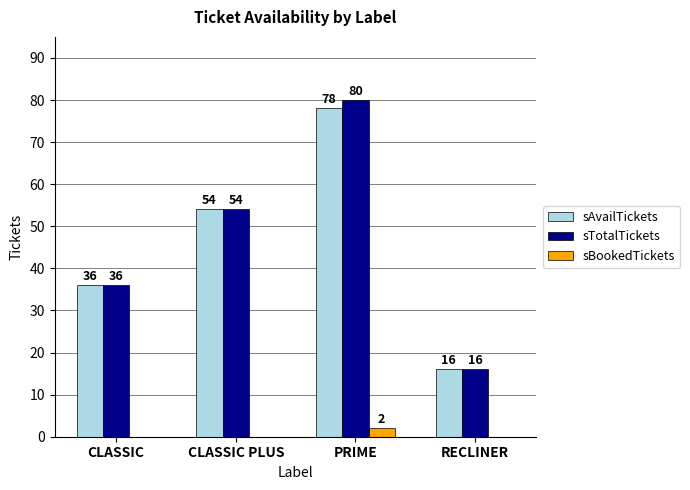

The sTotalTickets series shows 80 at PRIME. True or false?

True